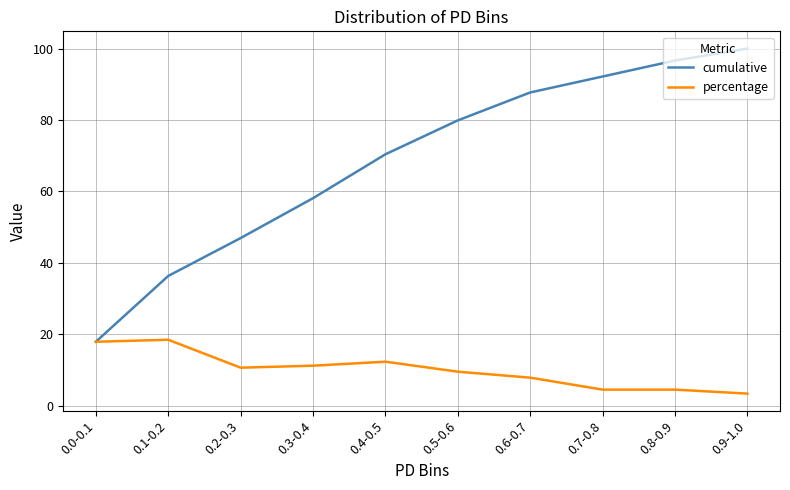

At how many categories does at least one series exceed 6?

10